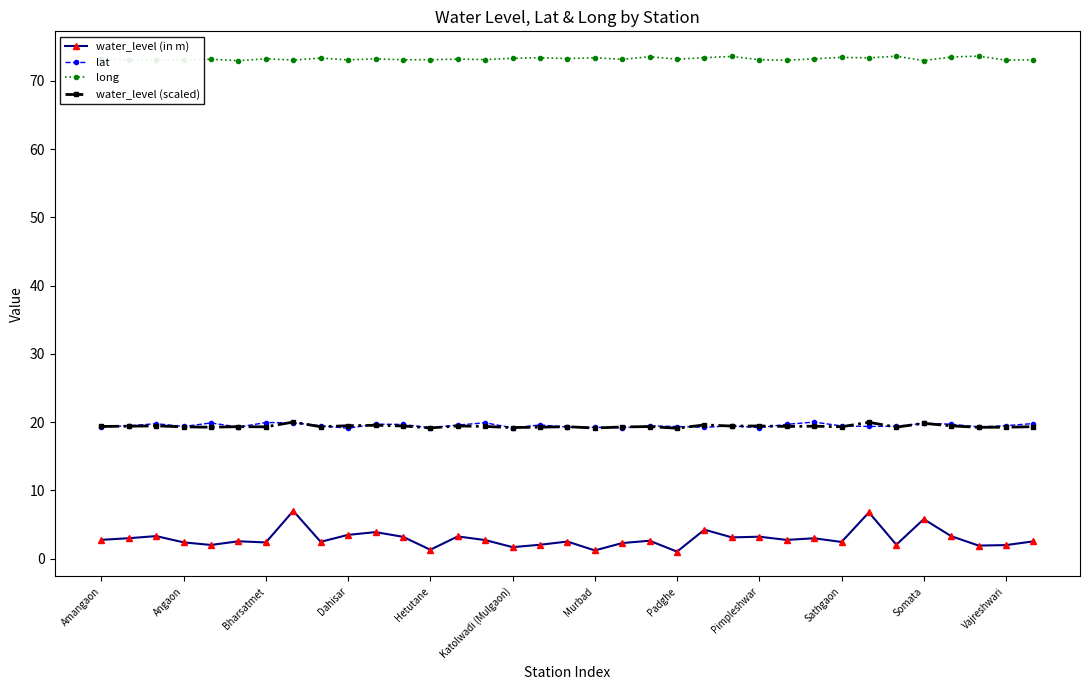

Which series has the widest spread of values?

water_level (in m)